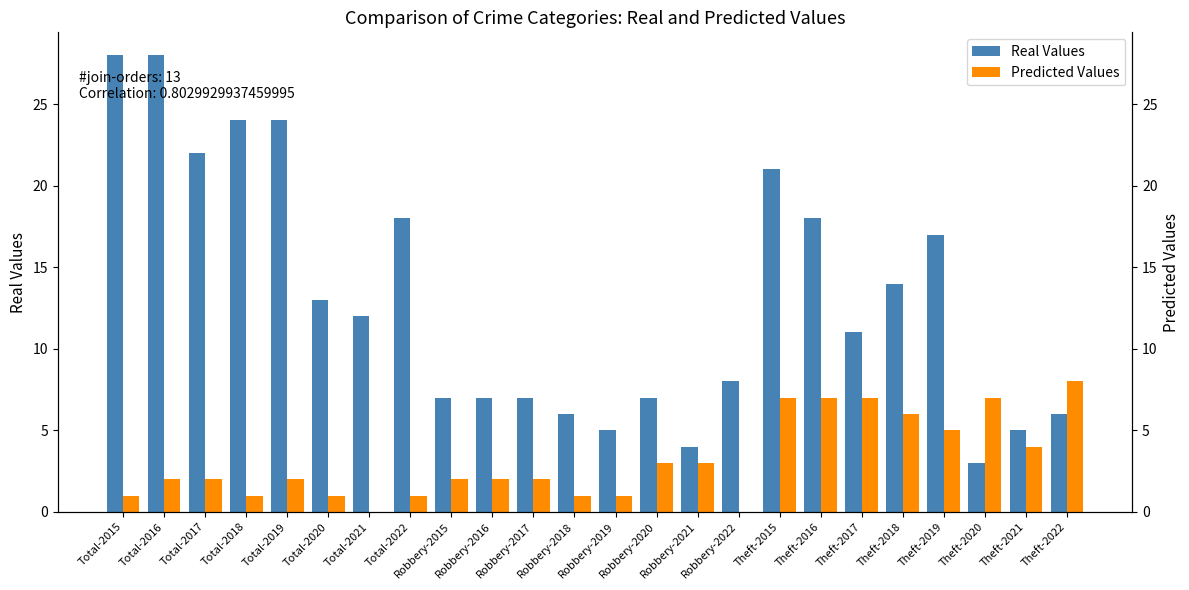

Is it true that Predicted Values equals 1 at Total-2015?

True